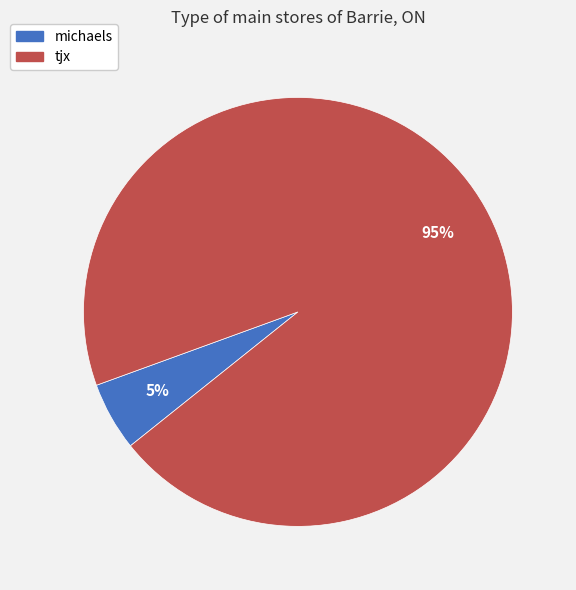

To the nearest percent, what is the average slice percentage?

50%